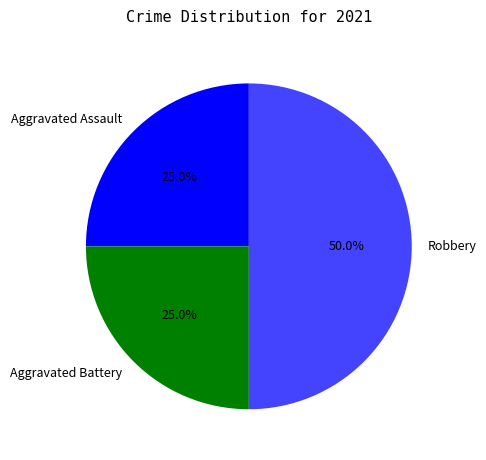

Which has a higher value, Robbery or Aggravated Battery?

Robbery